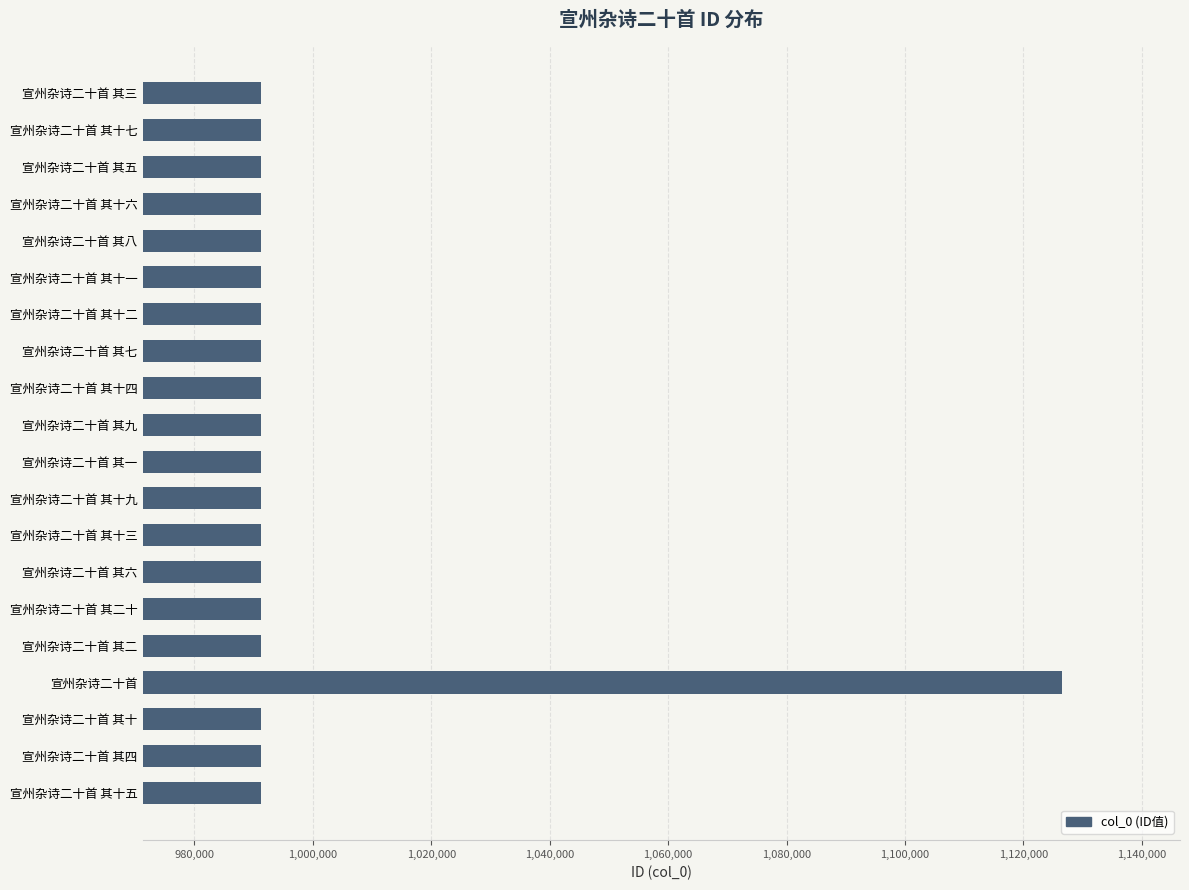

What is the label of the 16th bar from the top?

宣州杂诗二十首 其二